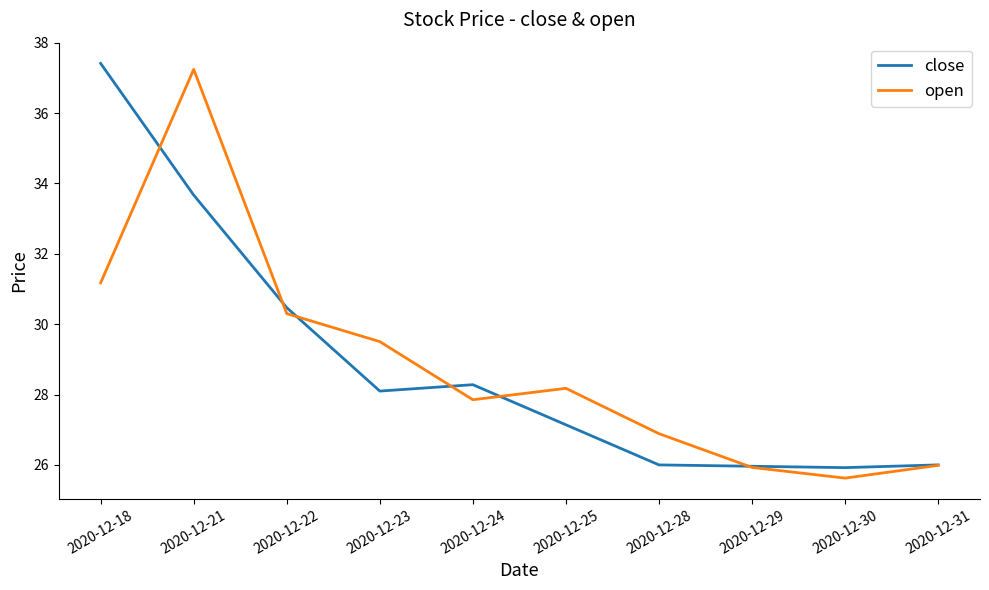

Does the chart have visible grid lines?

No